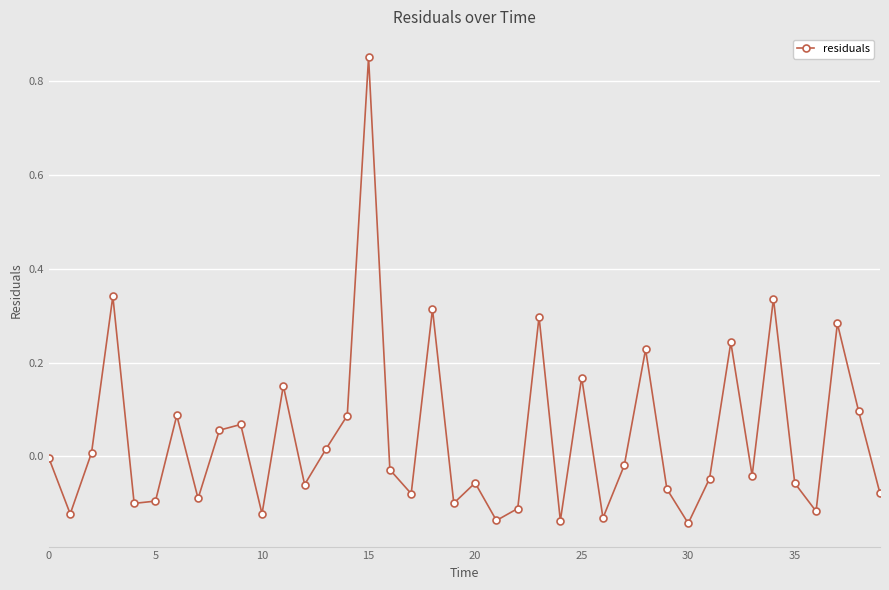

How many interior local valleys (lower than both neighbors) does the data have?

13